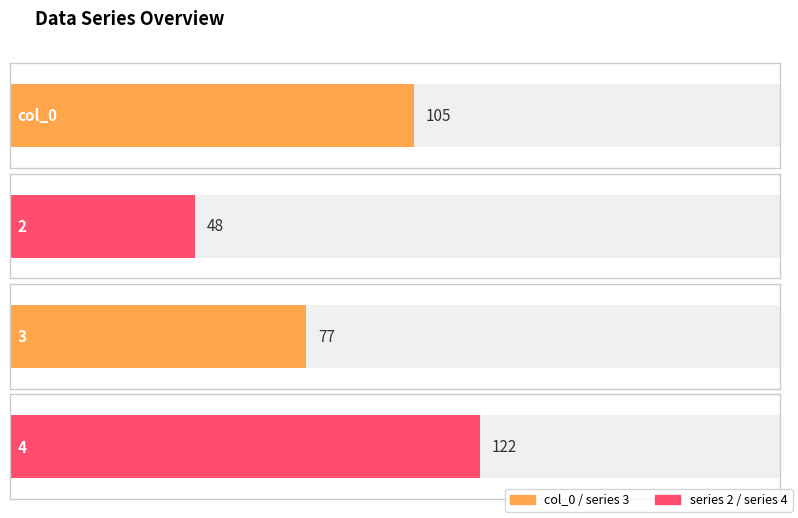

At how many categories does at least one series exceed 89?

2